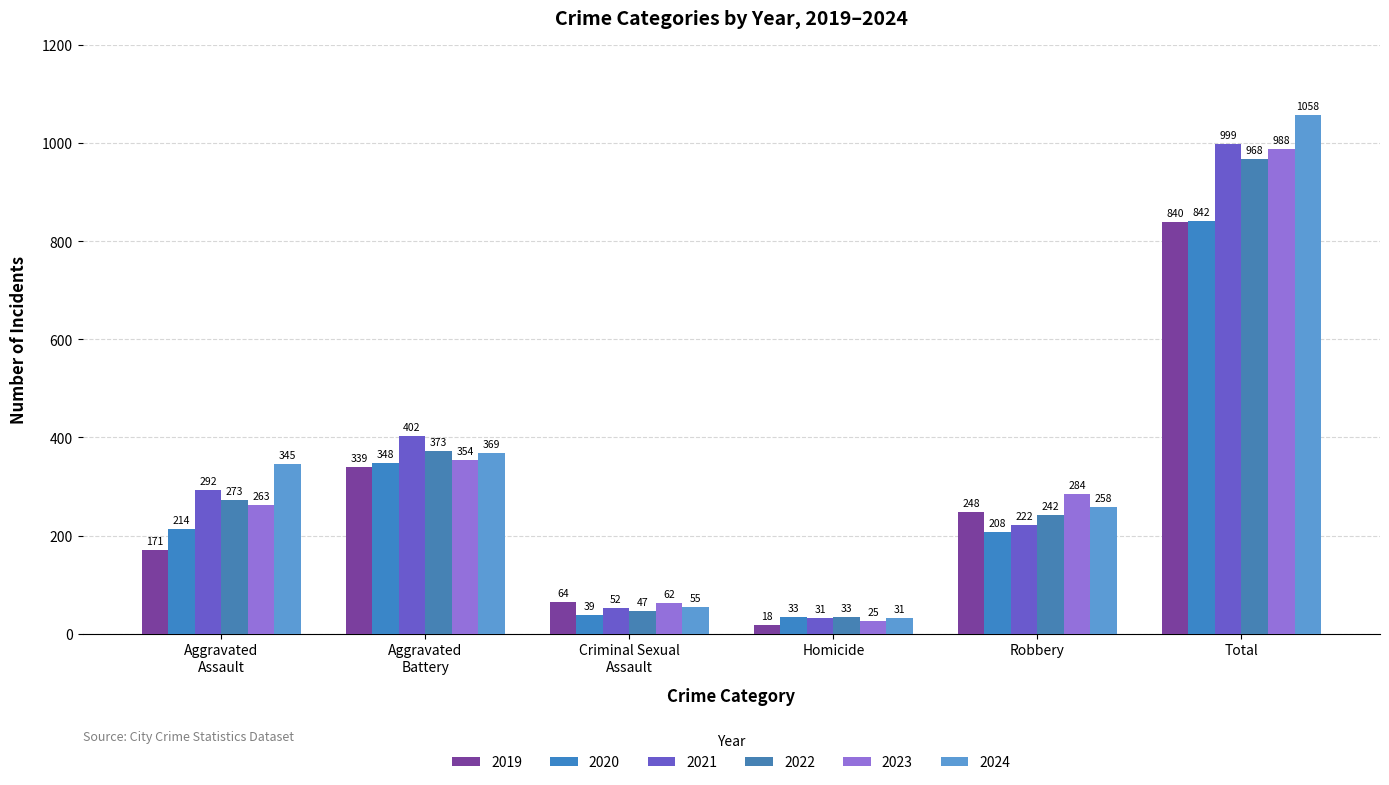

Which series has the largest total across all categories?

2024